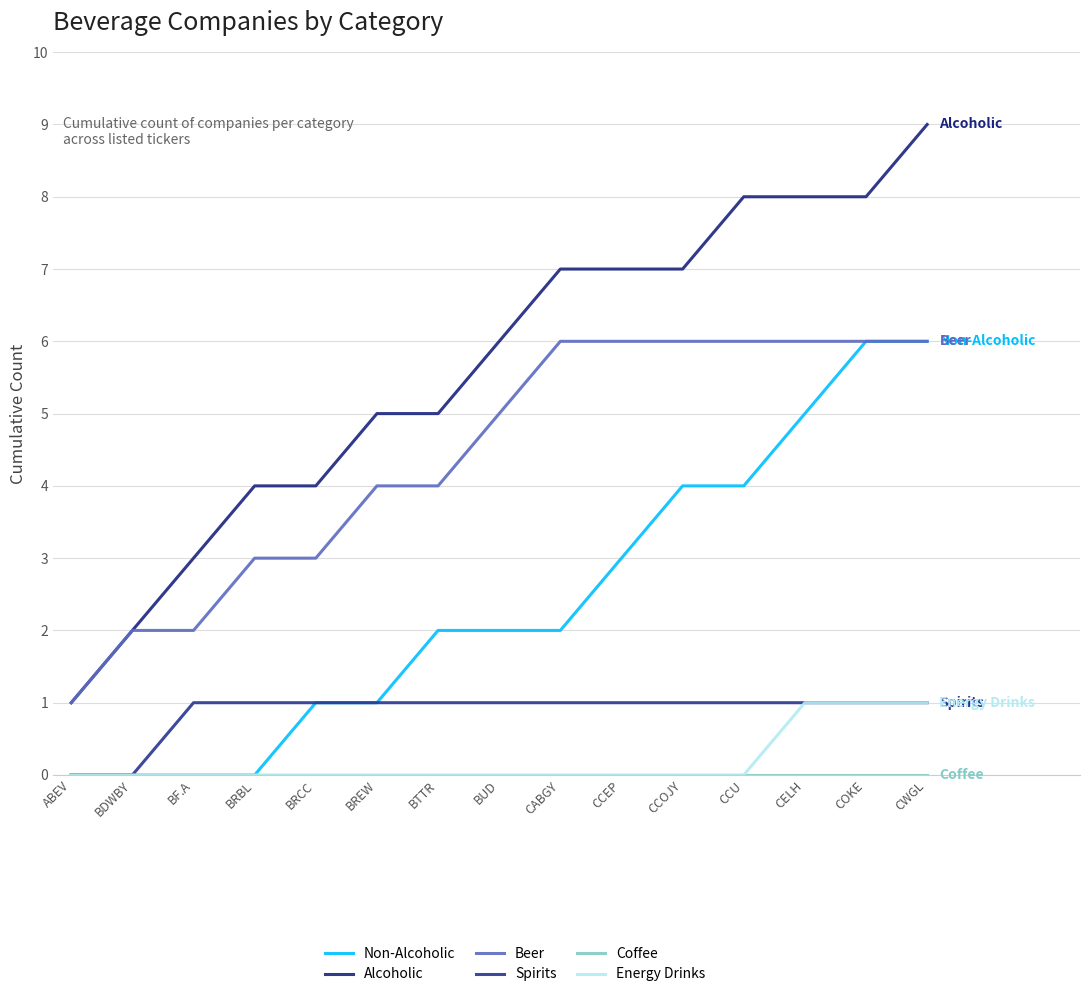

Which series has the largest range (max minus min)?

Alcoholic